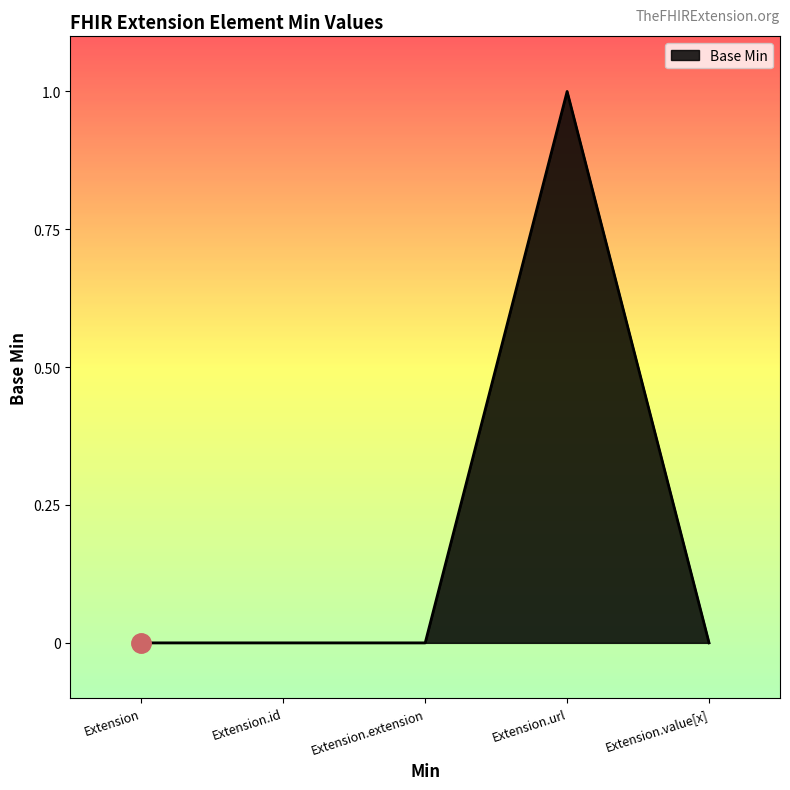

Reading left to right, what are all the values shown in this chart?

0	0	0	1	0